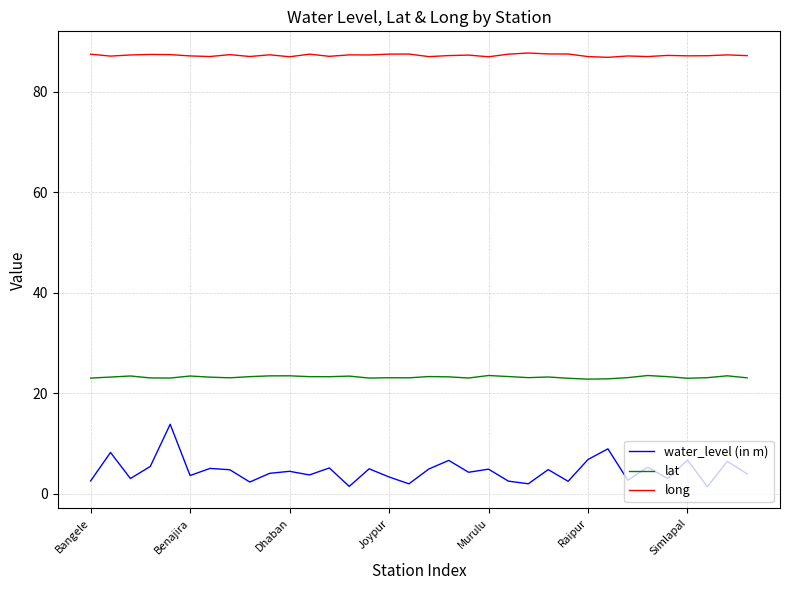

How many distinct data groups are displayed?

3